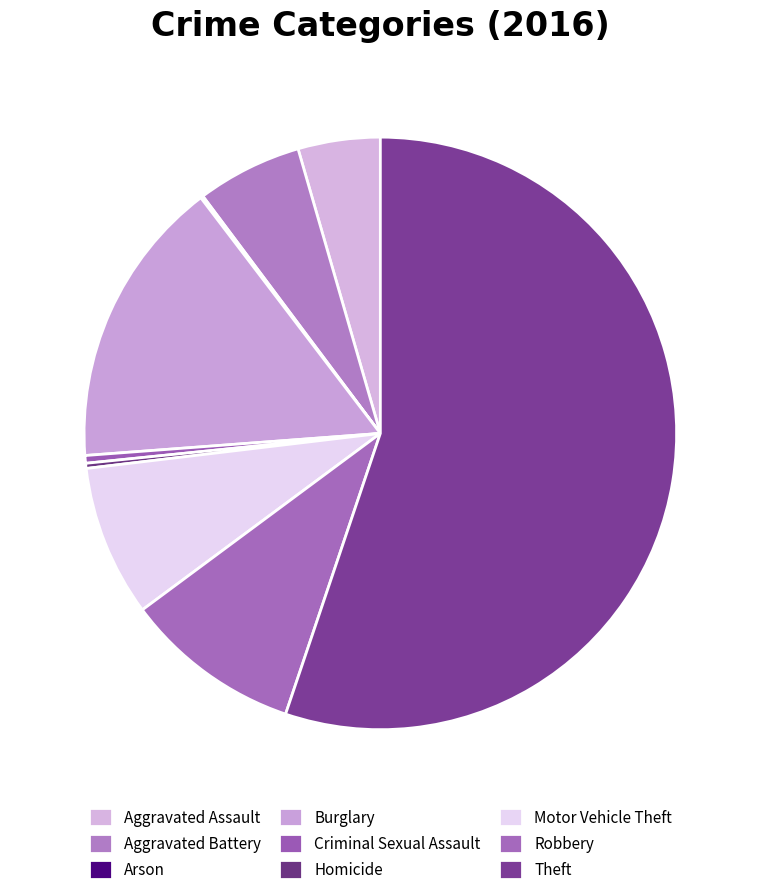

Rank the categories by value from lowest to highest.

Arson, Homicide, Criminal Sexual Assault, Aggravated Assault, Aggravated Battery, Motor Vehicle Theft, Robbery, Burglary, Theft